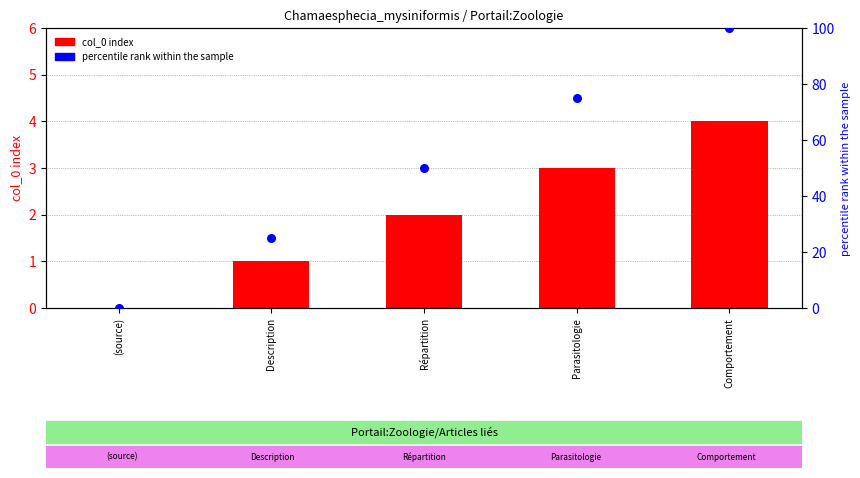

Which series contains the lowest Y value?

col_0 index